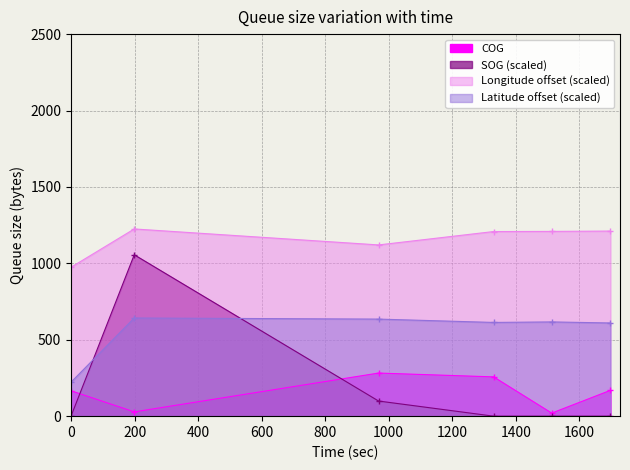

Does the chart have visible grid lines?

Yes